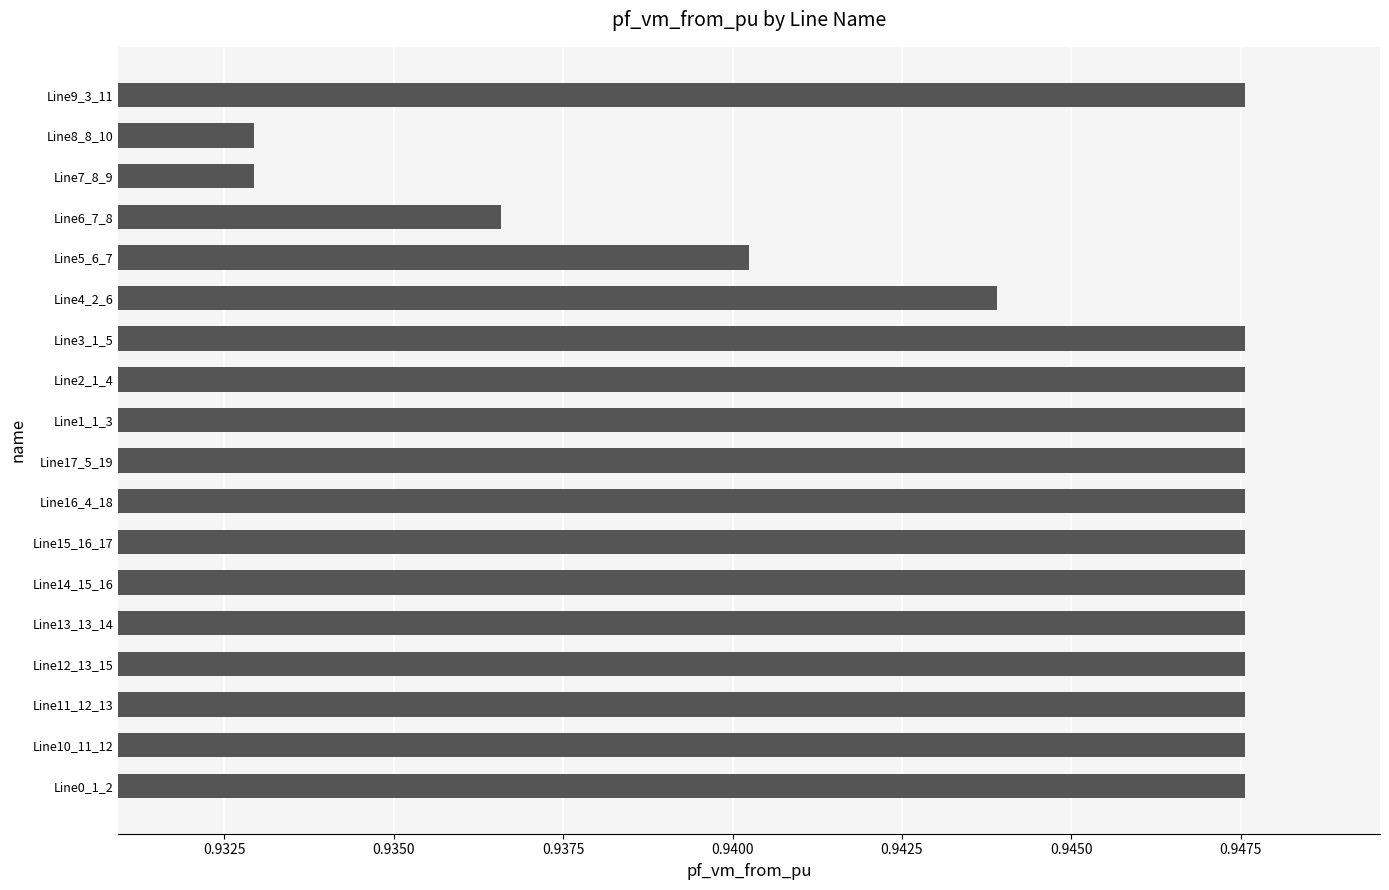

True or false: the data shows 0.6 at Line11_12_13.

False